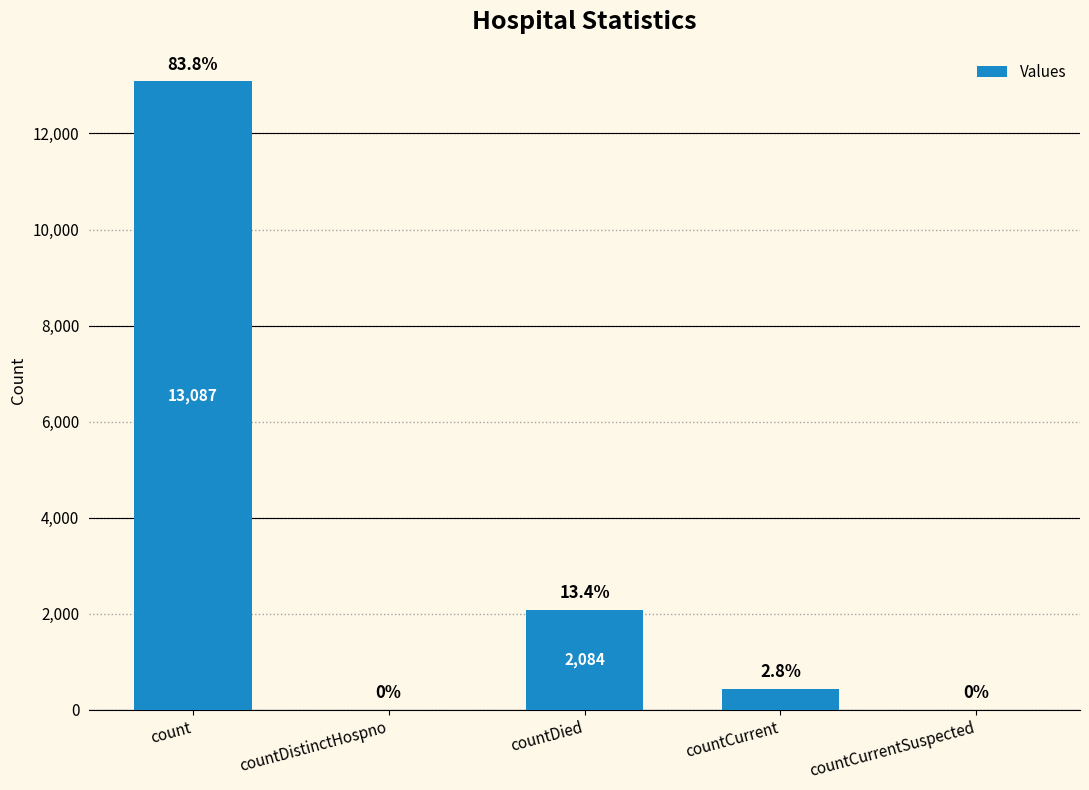

Which has a higher value, countDistinctHospno or countDied?

countDied